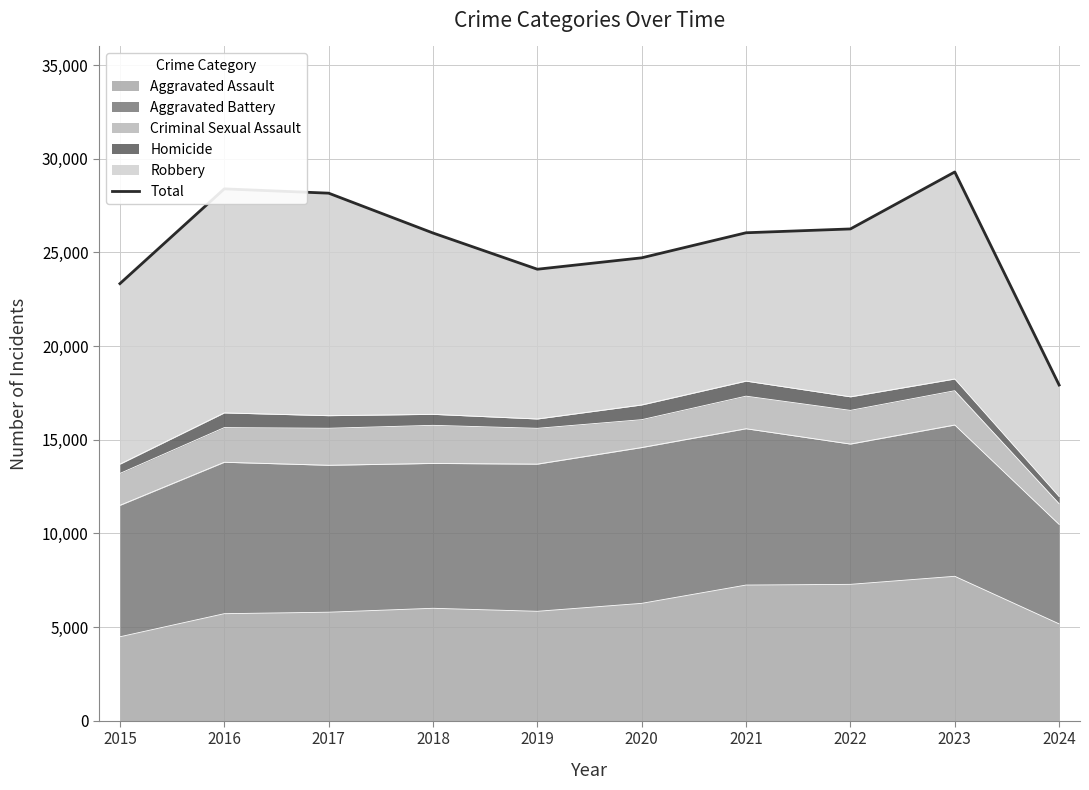

What is the difference between the second highest and second lowest values?

5059